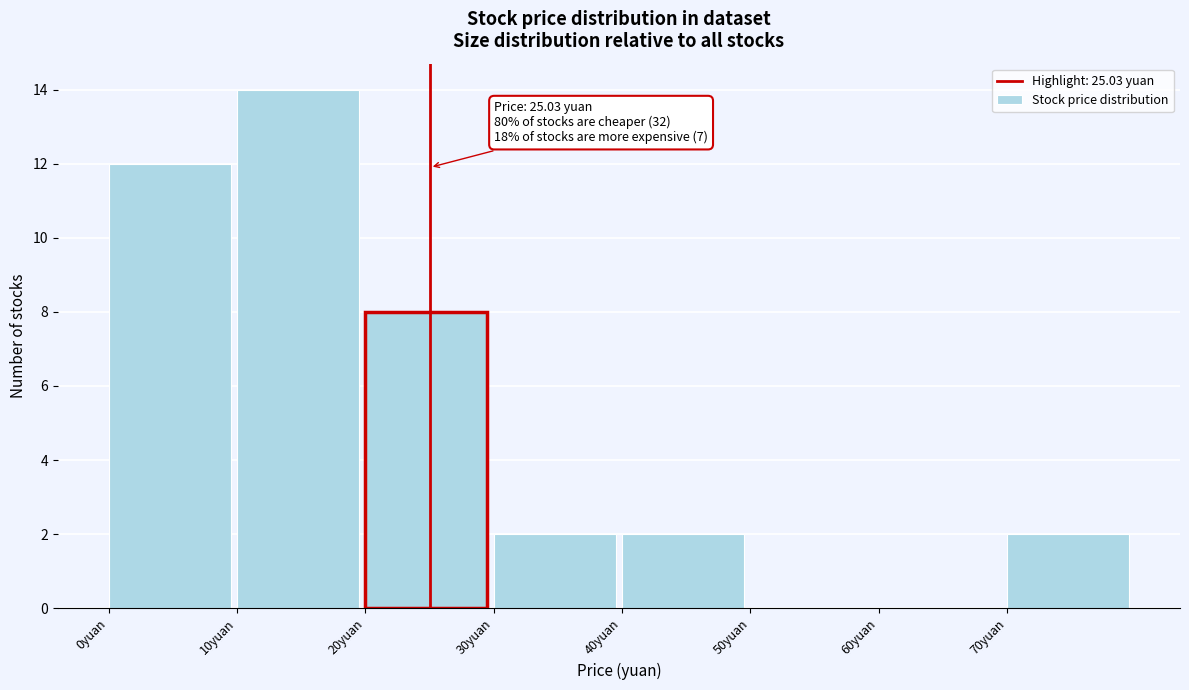

Over which range of the x-axis is the bar tallest?

10 to 20